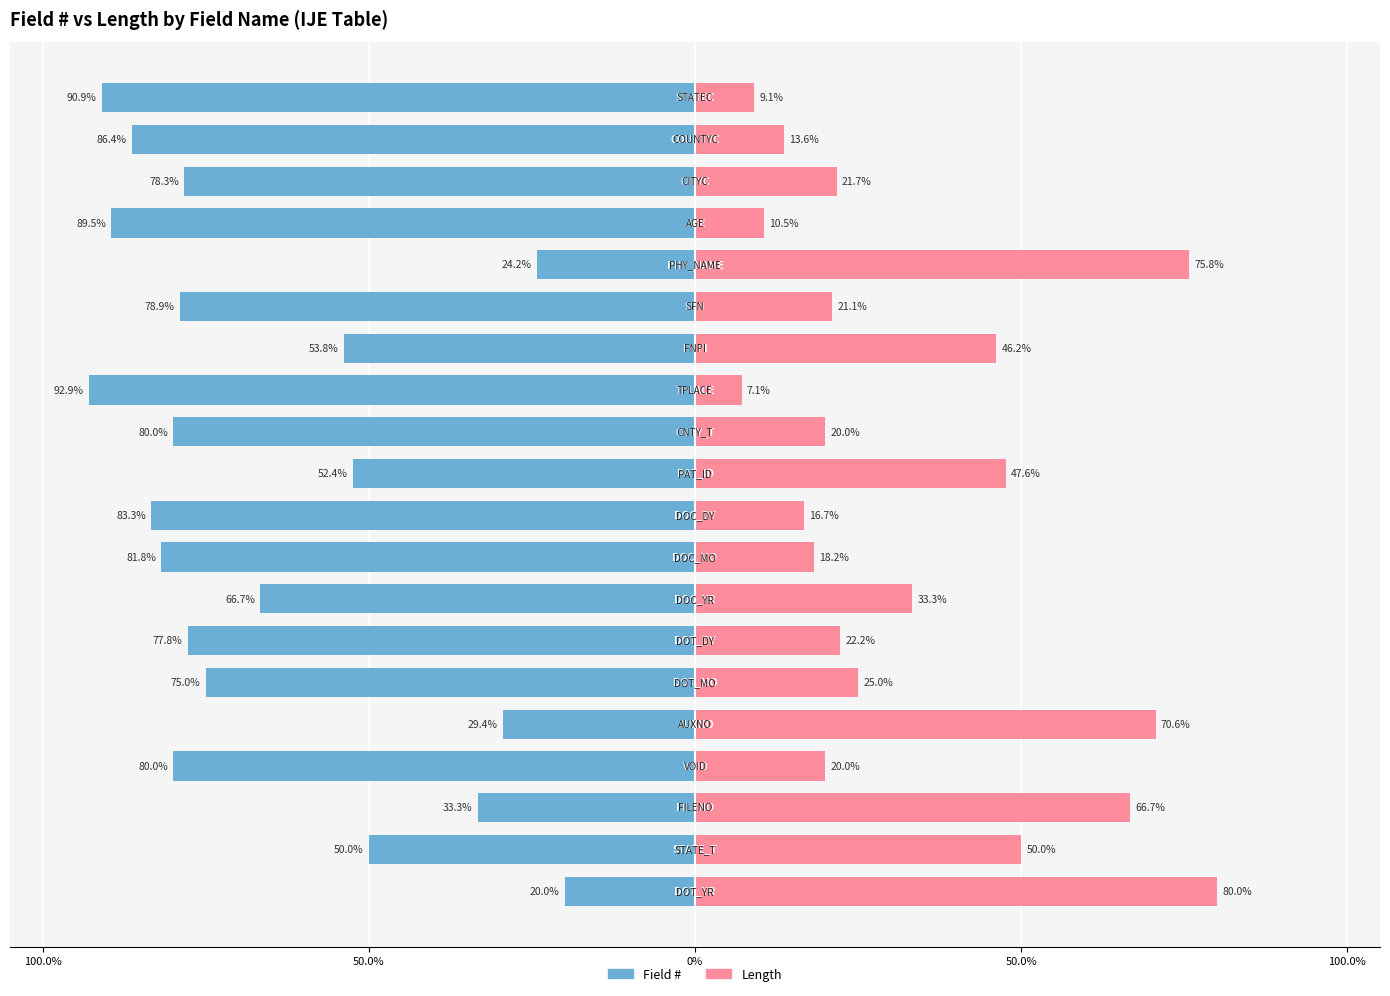

How many groups of bars are there?

20